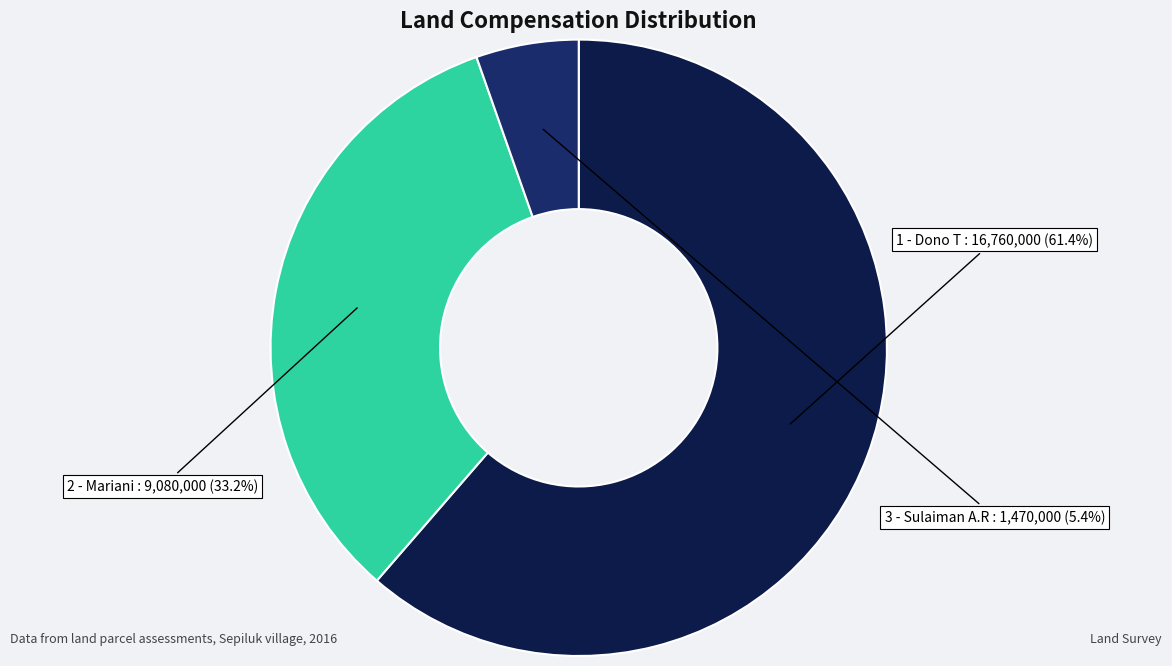

Count the number of slices in the pie.

3